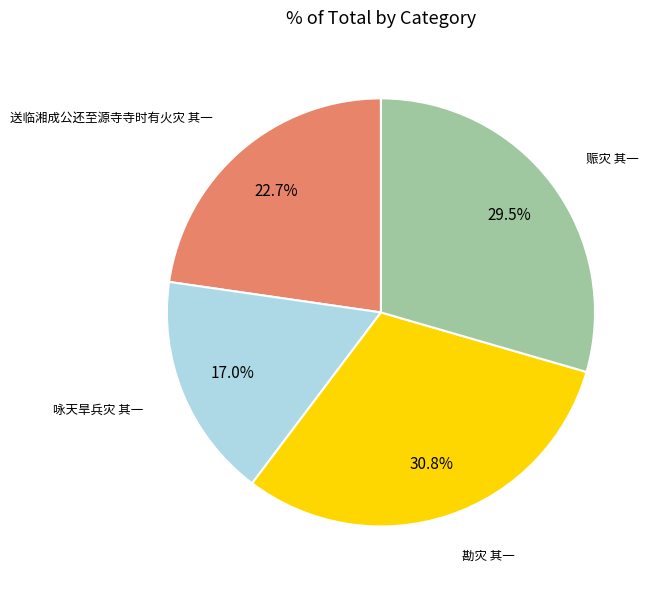

Does any single category account for the majority?

No